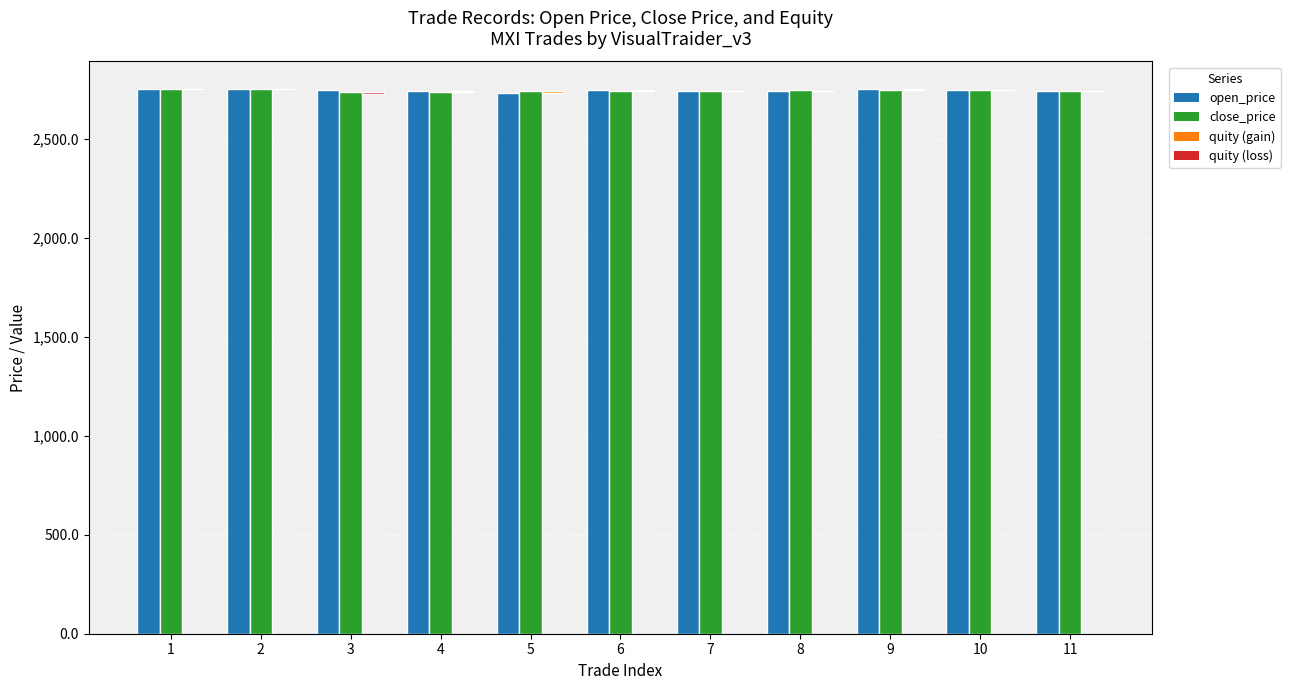

What is the lowest value of the open_price series?

2736.1